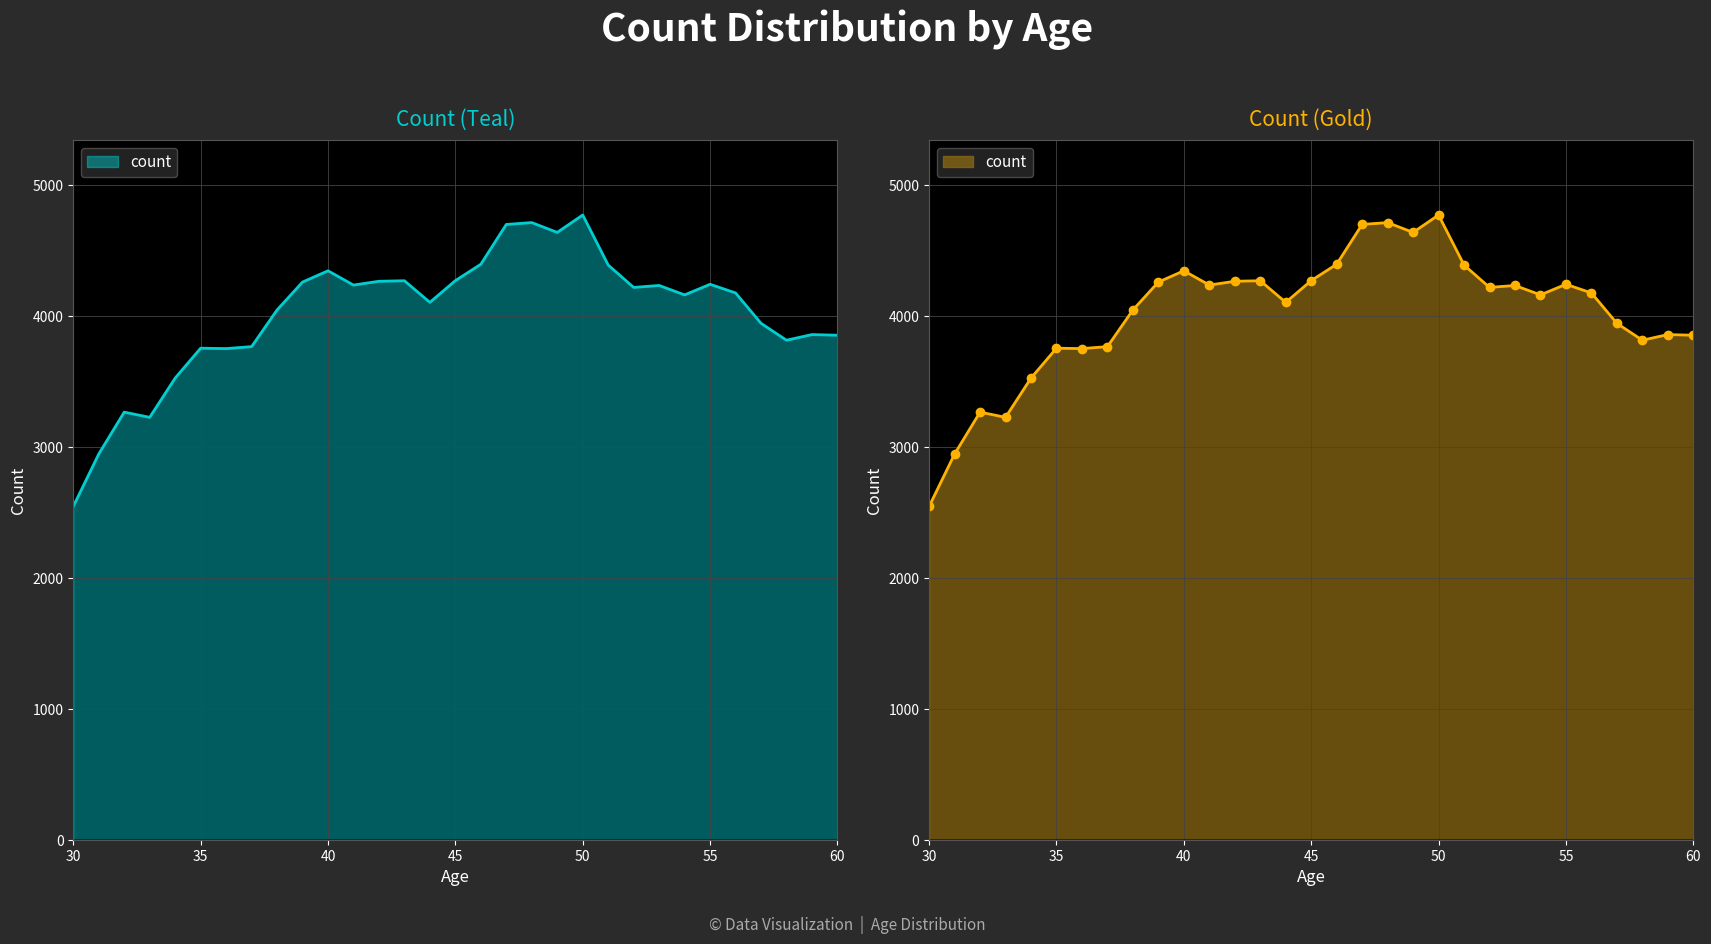

Does the chart have visible grid lines?

Yes